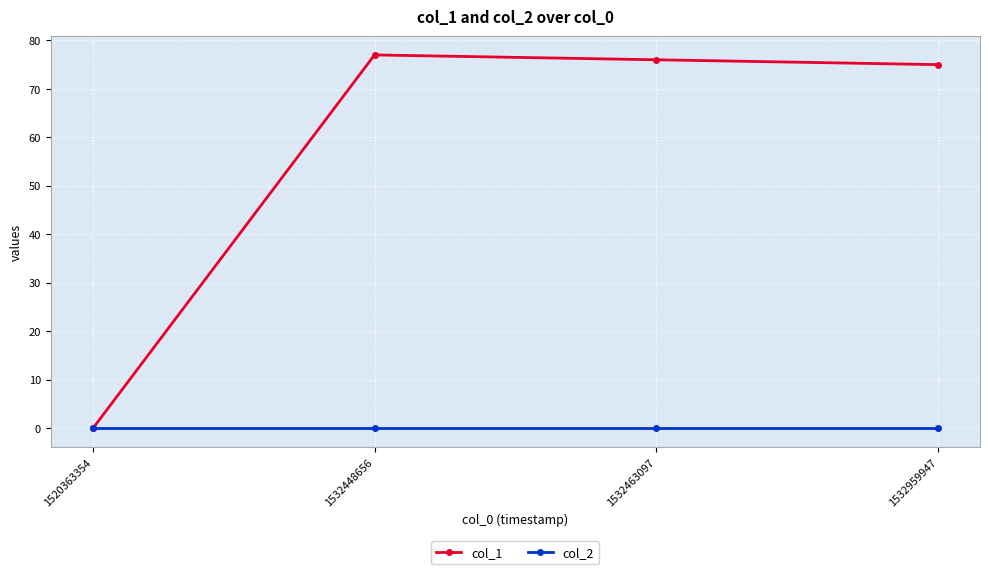

List the series in order of their peak value, highest first.

col_1, col_2